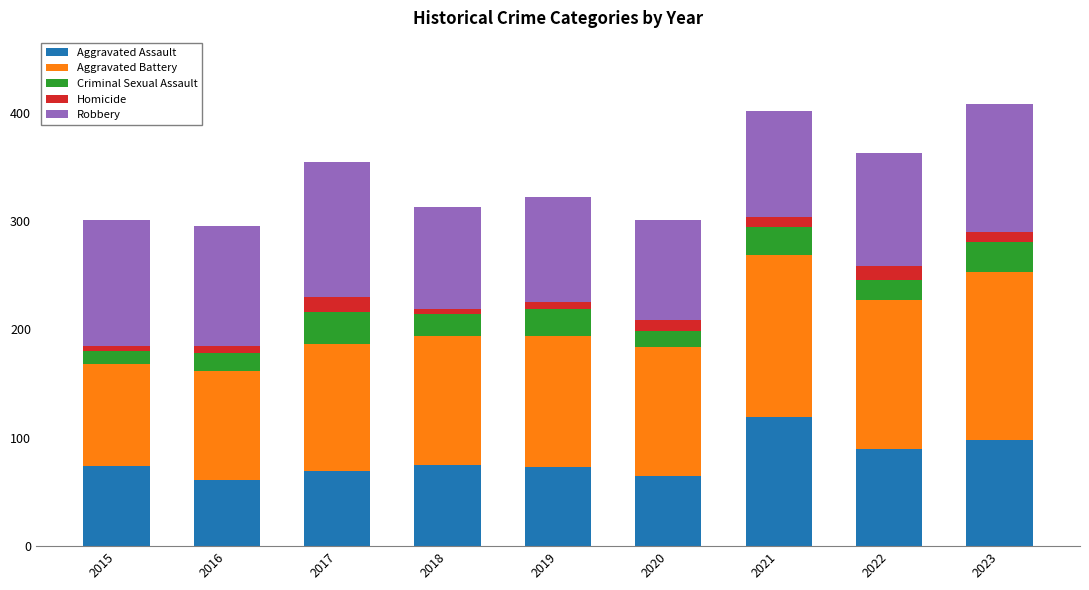

Count the number of data series in this chart.

5